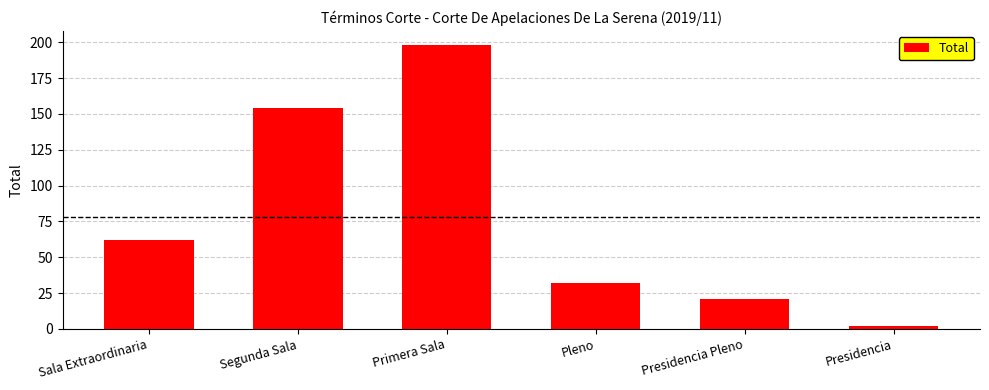

True or false: the data shows 2 at Presidencia.

True